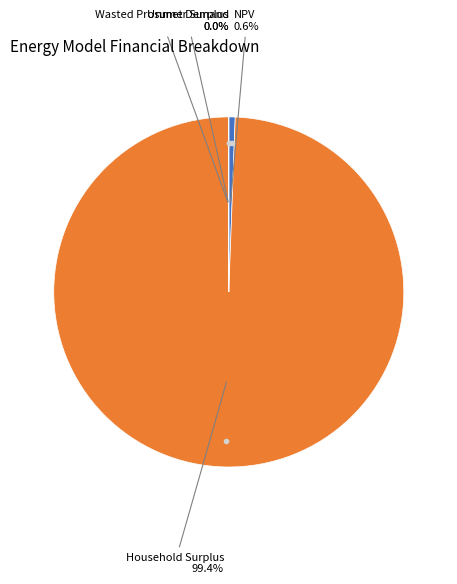

Is there a majority slice in this chart?

Yes